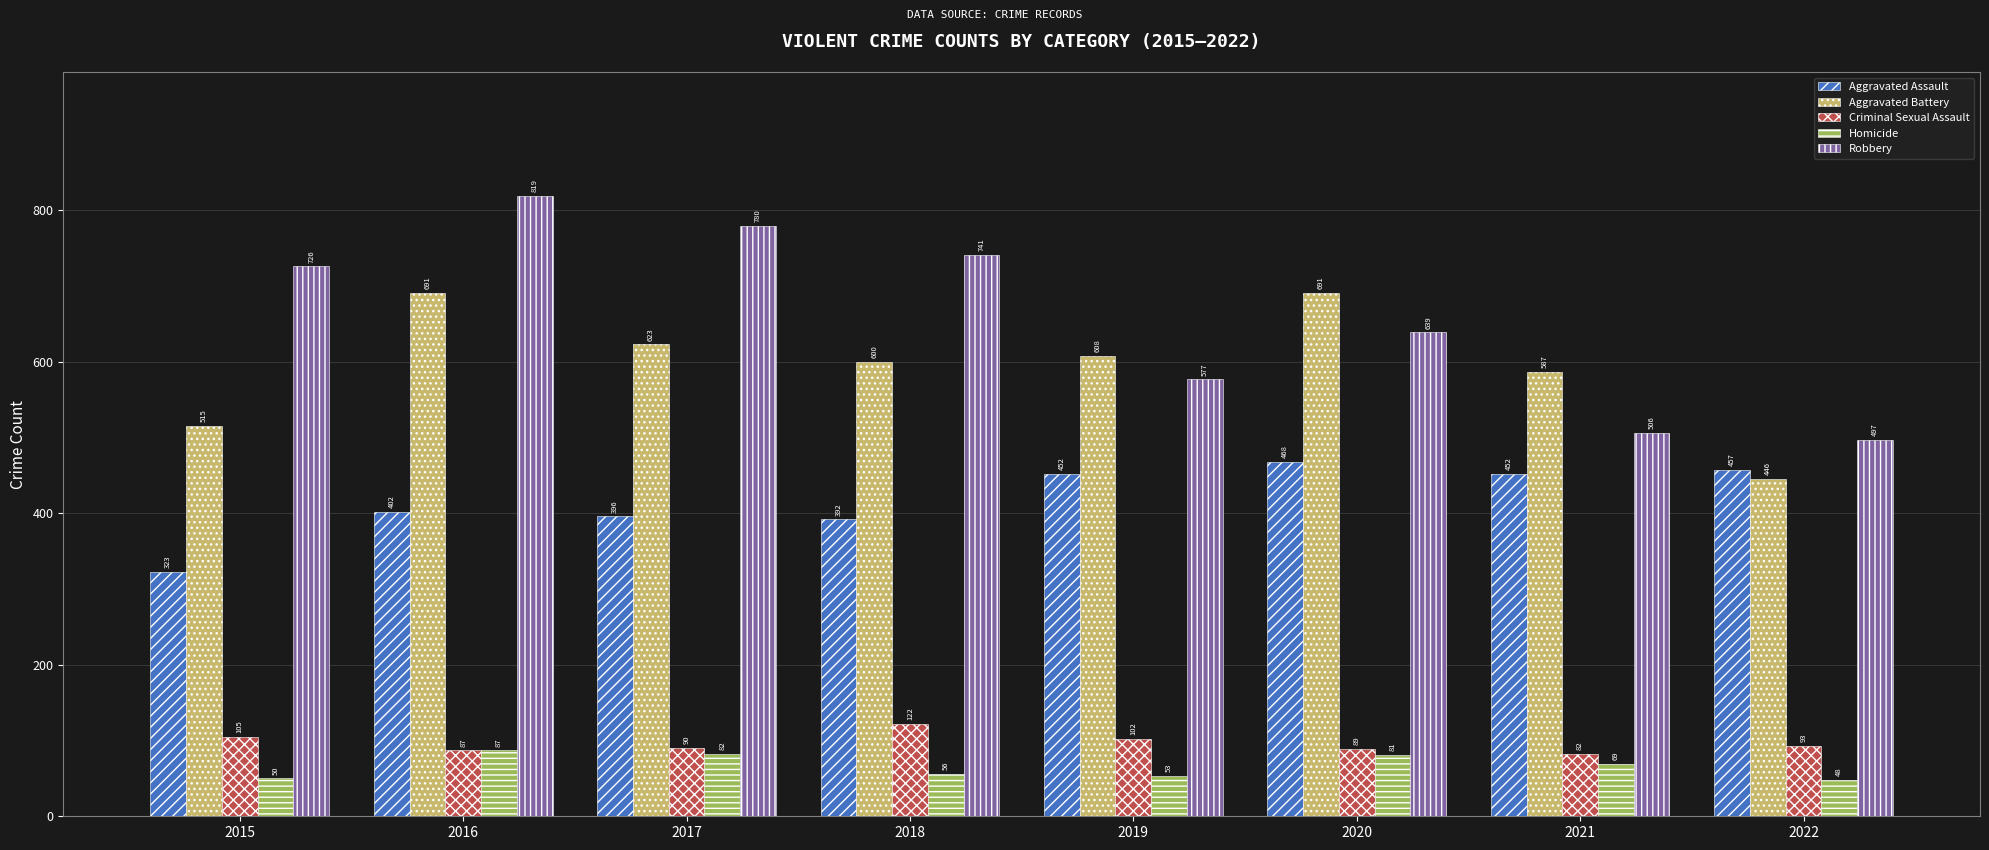

What is the highest value of the Aggravated Assault series?

468